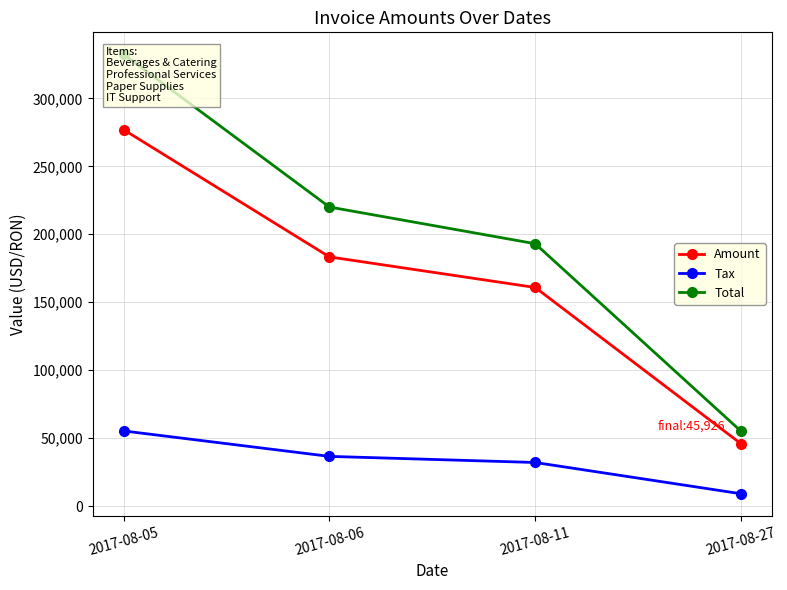

Reading right to left, list all the values displayed in this chart.

Amount: 45926.0	160882.0	183380.0	276967.0
Tax: 9185.2	32176.4	36676.0	55393.4
Total: 55111.2	193058.0	220056.0	332360.0